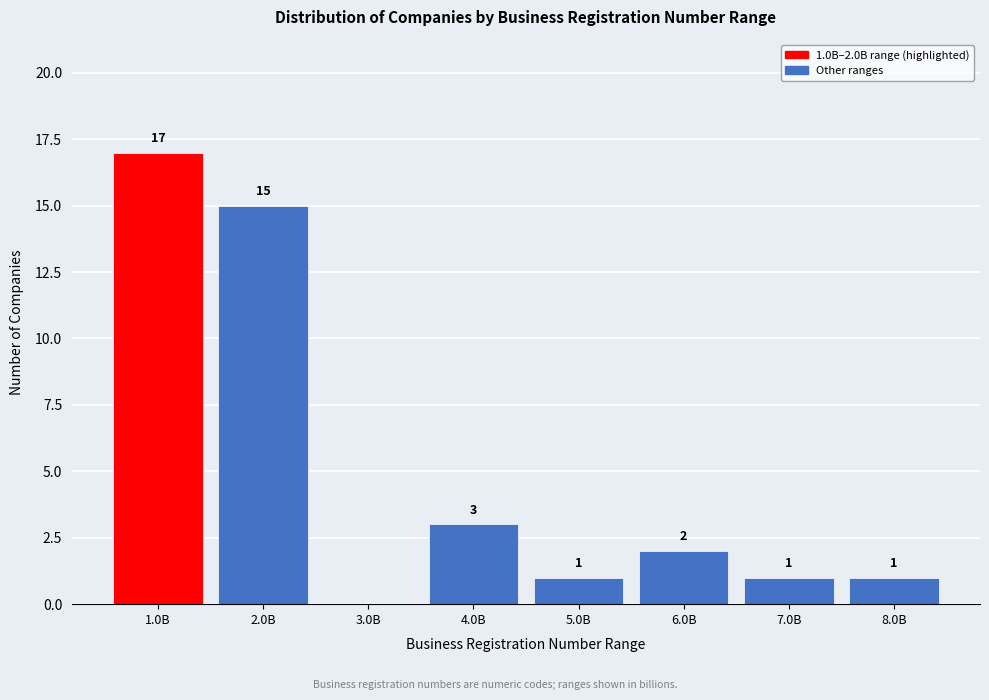

Reading left to right, extract all data points from this chart.

1.0B=17	2.0B=15	3.0B=0	4.0B=3	5.0B=1	6.0B=2	7.0B=1	8.0B=1